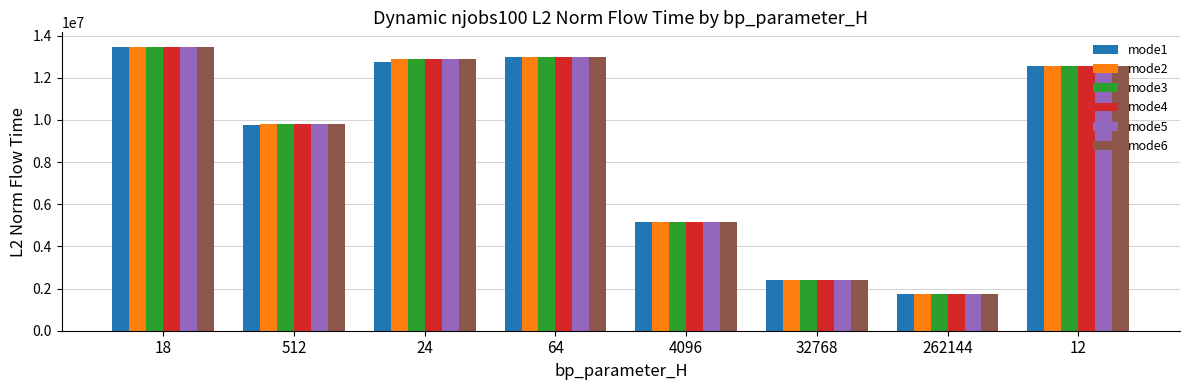

How many groups of bars are there?

8